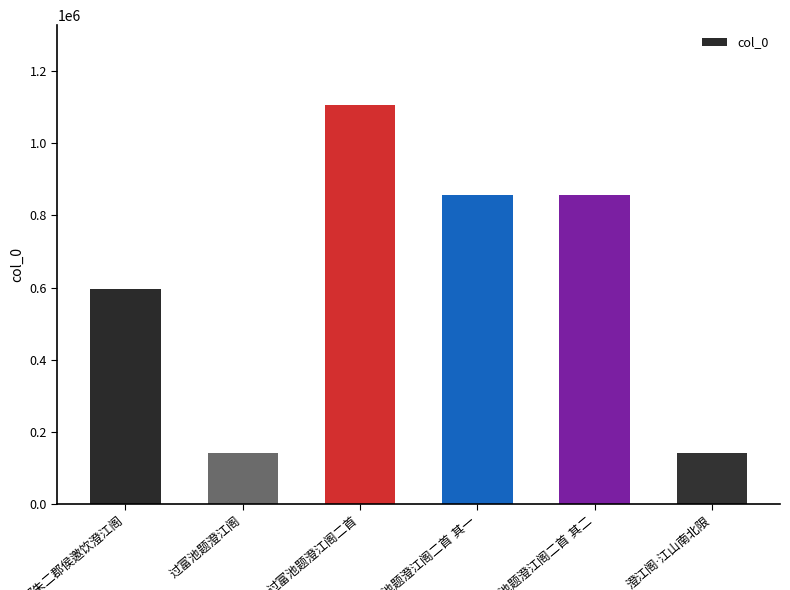

What is the value of the 5th bar from the left?

856212